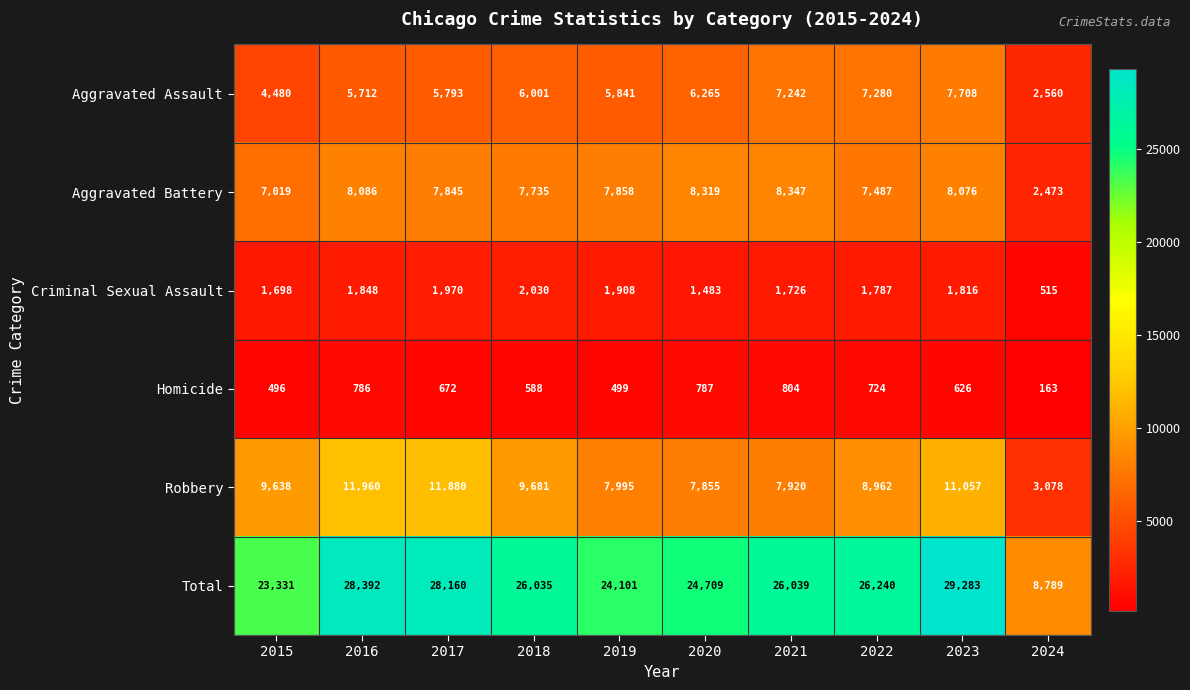

The value of Aggravated Battery at 2017 is 11865. True or false?

False